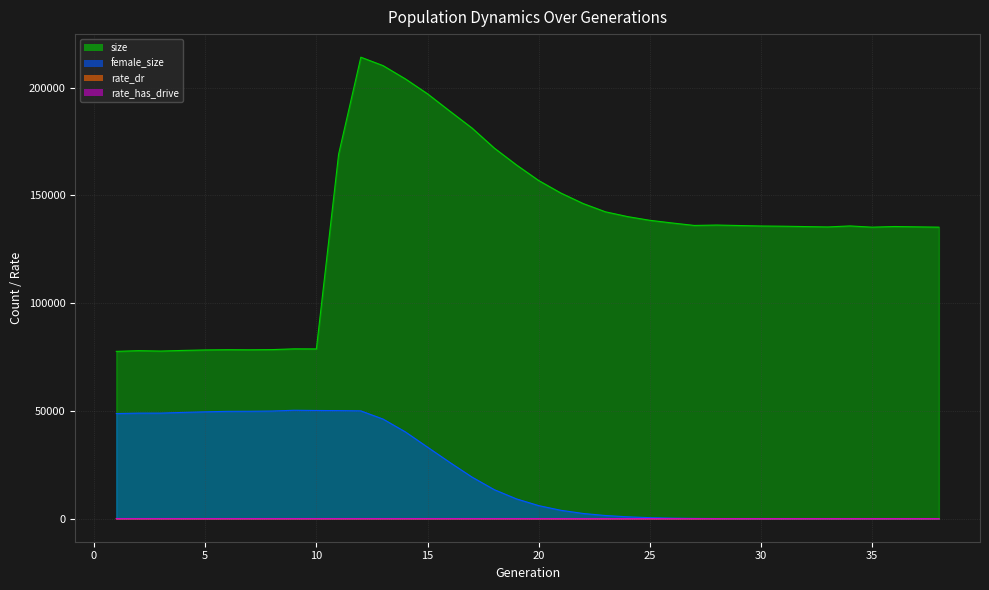

Where is the first local minimum for size?

3